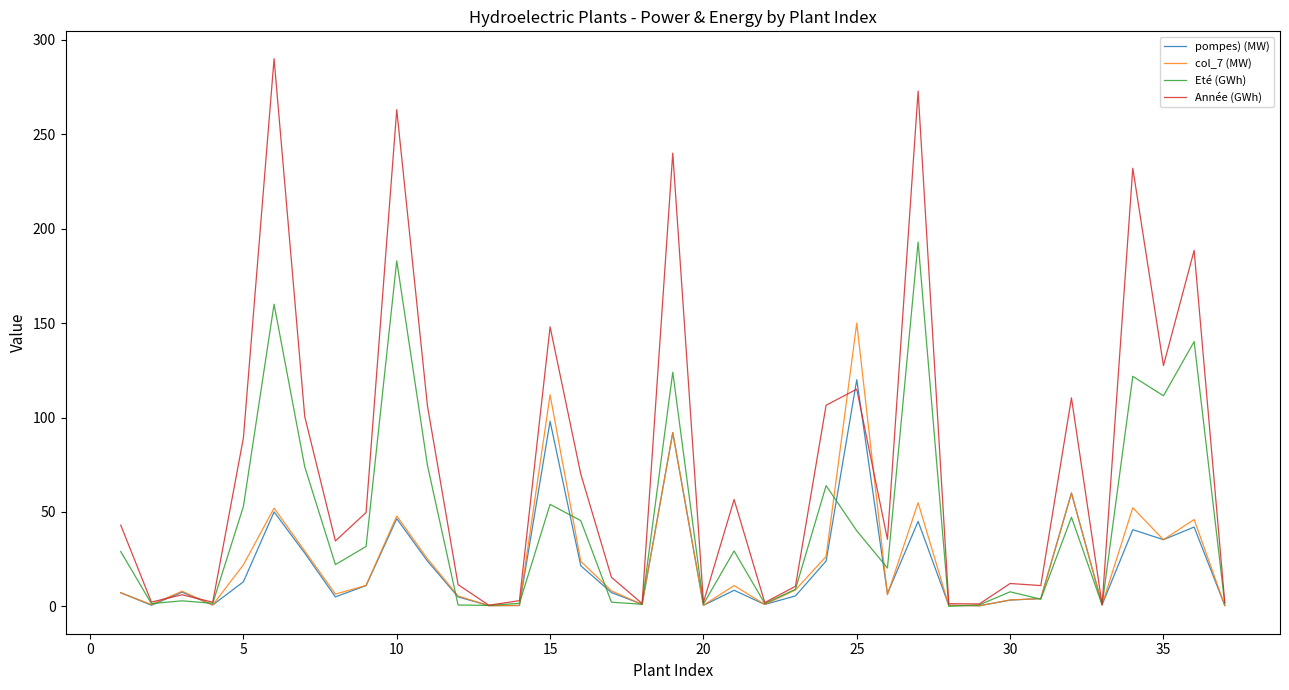

What is the maximum value shown in the chart?

290.0